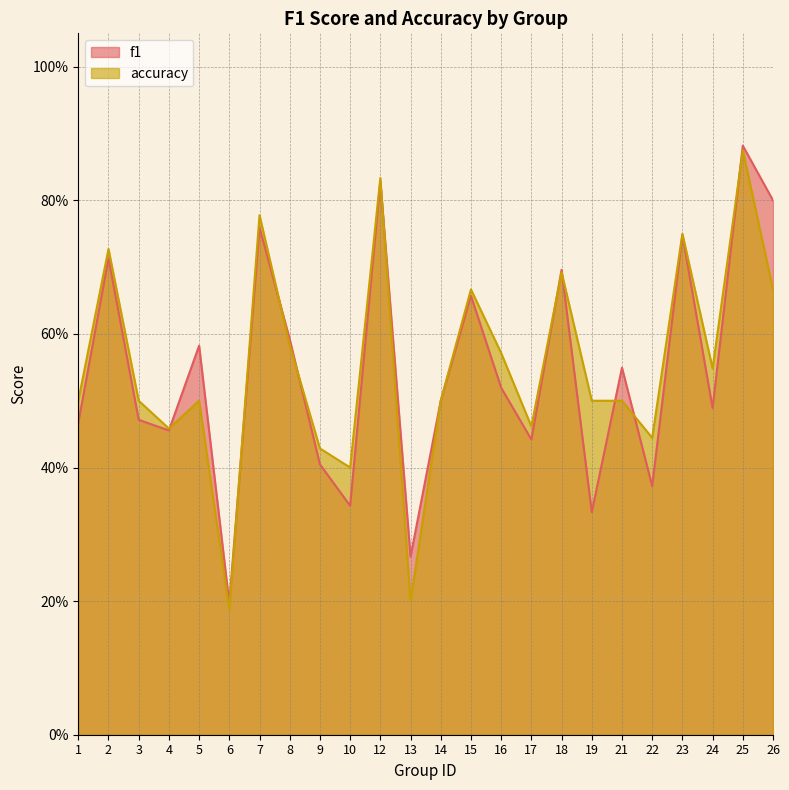

Reading left to right, list all the values displayed in this chart.

f1: 0.5	0.7	0.5	0.5	0.6	0.2	0.8	0.6	0.4	0.3	0.8	0.3	0.5	0.7	0.5	0.4	0.7	0.3	0.5	0.4	0.7	0.5	0.9	0.8
accuracy: 0.5	0.7	0.5	0.5	0.5	0.2	0.8	0.6	0.4	0.4	0.8	0.2	0.5	0.7	0.6	0.5	0.7	0.5	0.5	0.4	0.8	0.5	0.9	0.7